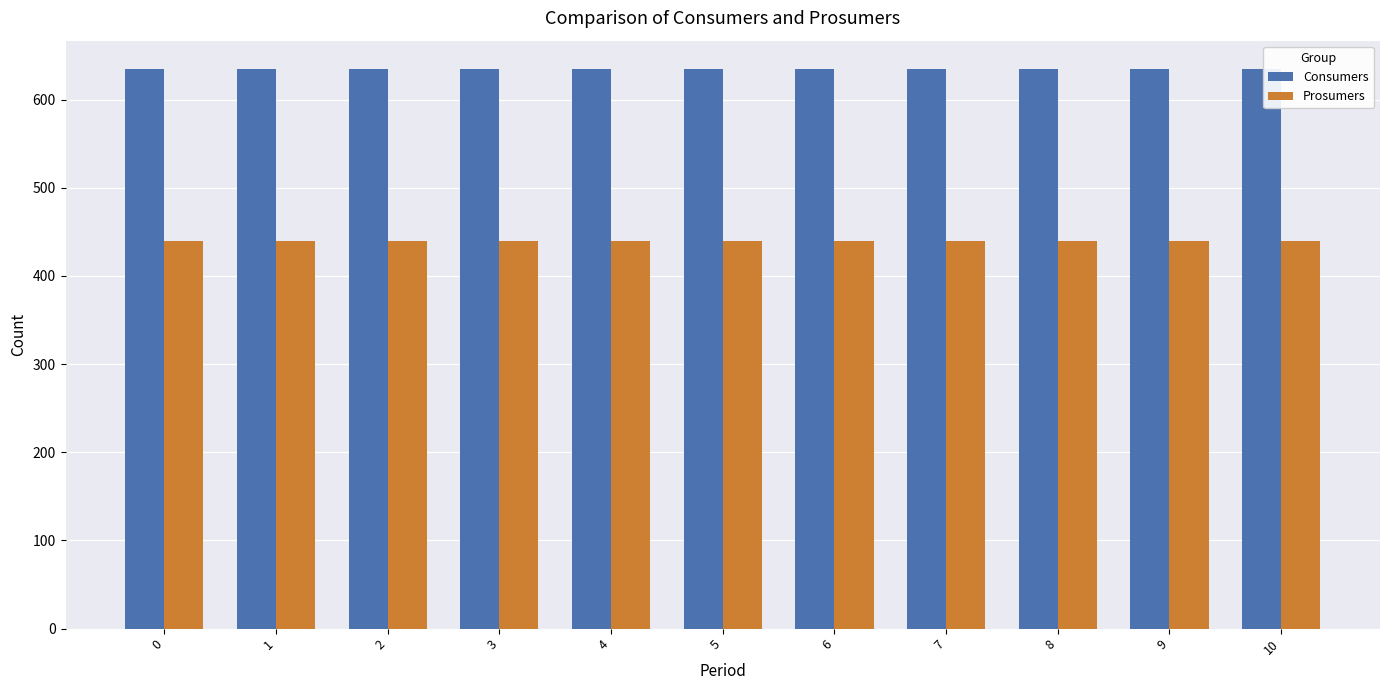

At 2, list the series in order from smallest to largest.

Prosumers, Consumers